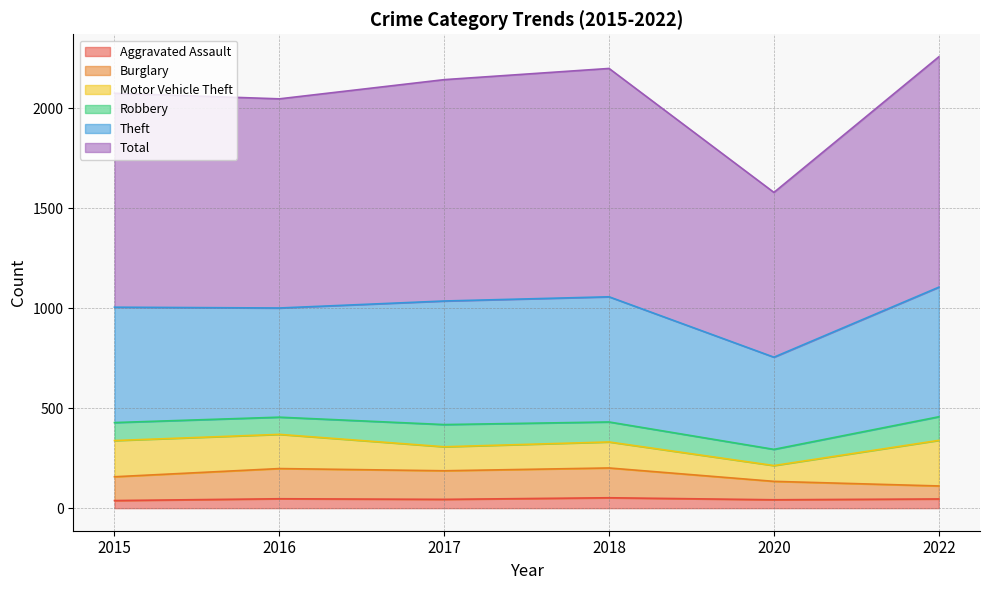

Does the chart have visible grid lines?

Yes